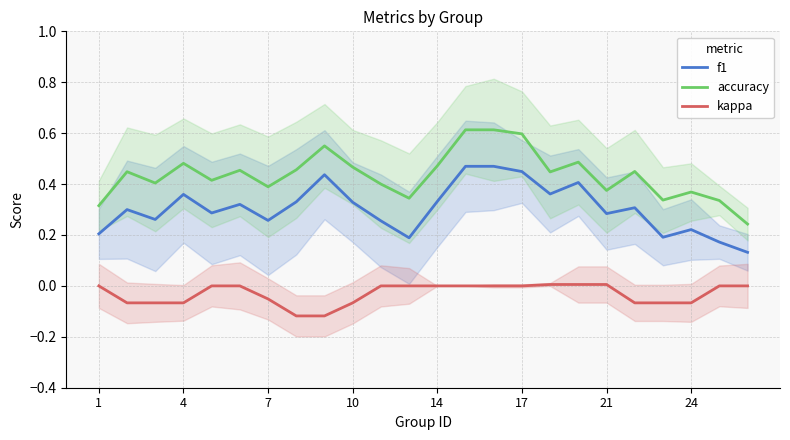

True or false: kappa and f1 intersect in this chart.

False